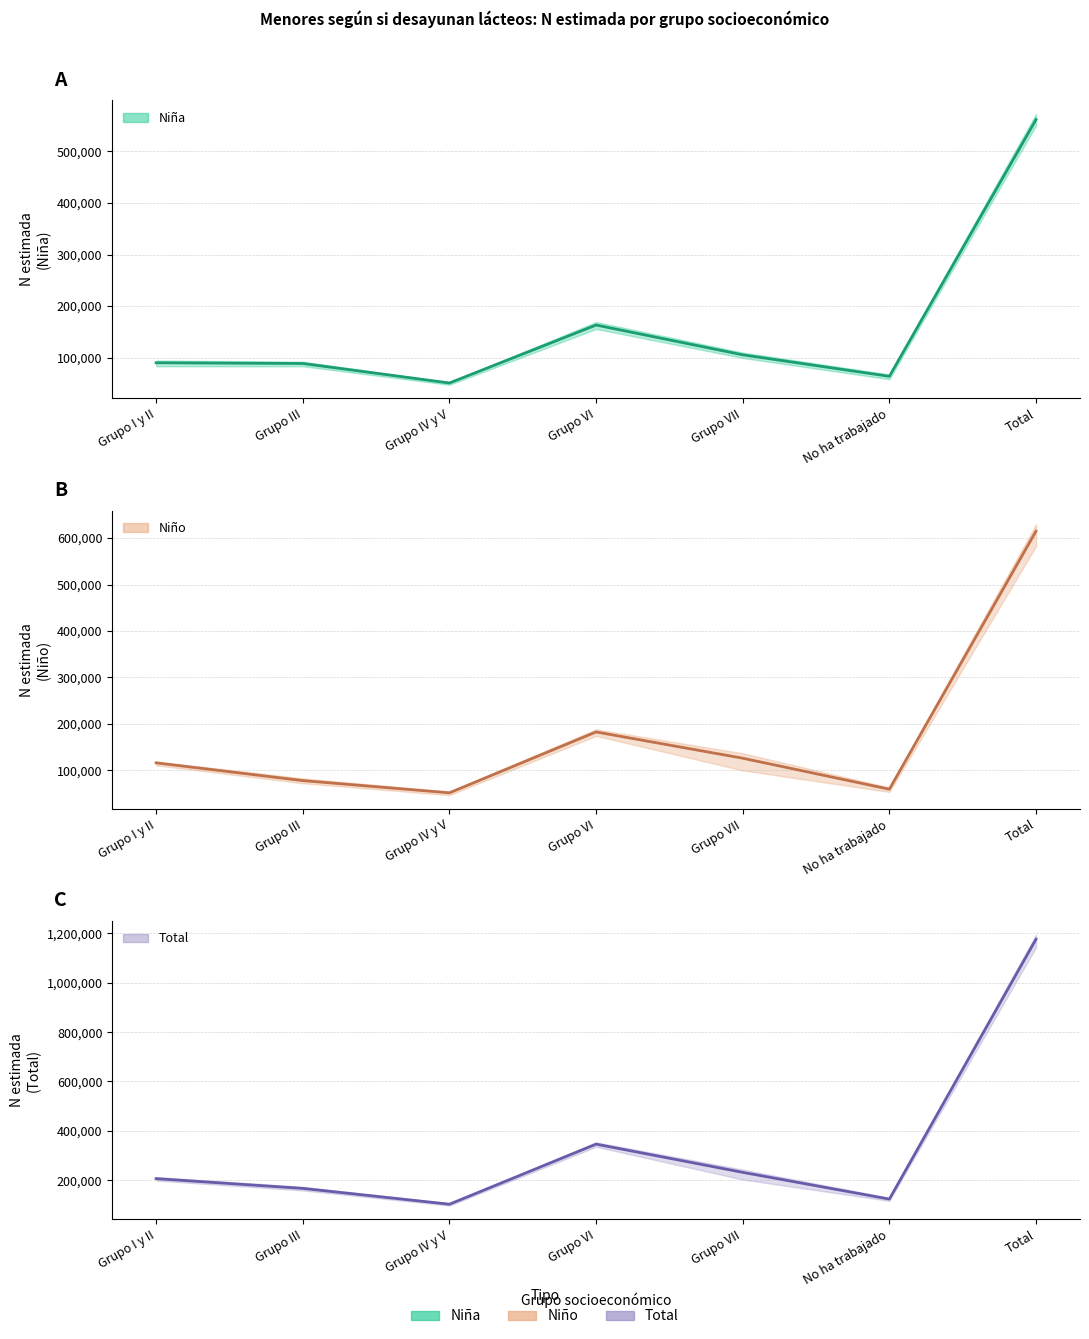

What is the lowest value of the Niño series?

51789